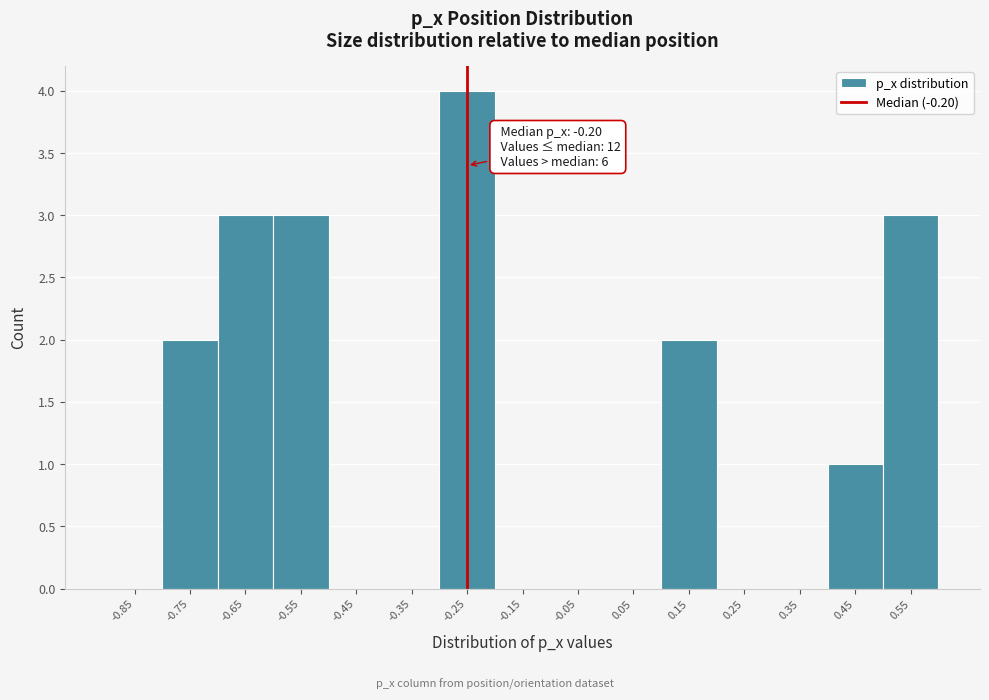

Reading left to right, extract all data points from this chart.

-0.85=0	-0.75=2	-0.65=3	-0.55=3	-0.45=0	-0.35=0	-0.25=4	-0.15=0	-0.05=0	0.05=0	0.15=2	0.25=0	0.35=0	0.45=1	0.55=3